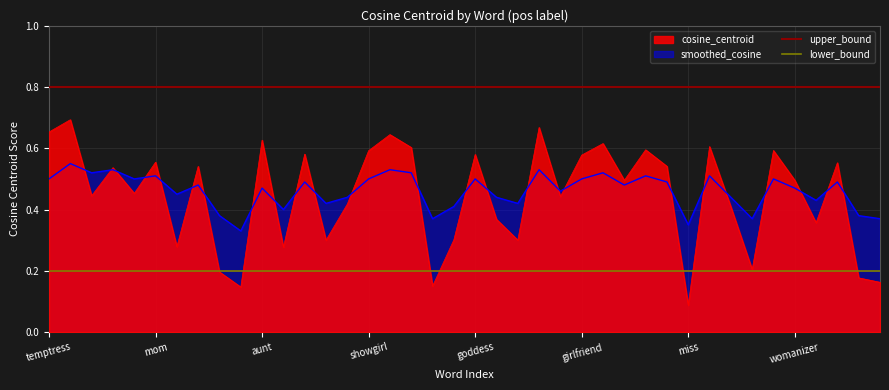

At which label is cosine_centroid closest to 0?

miss